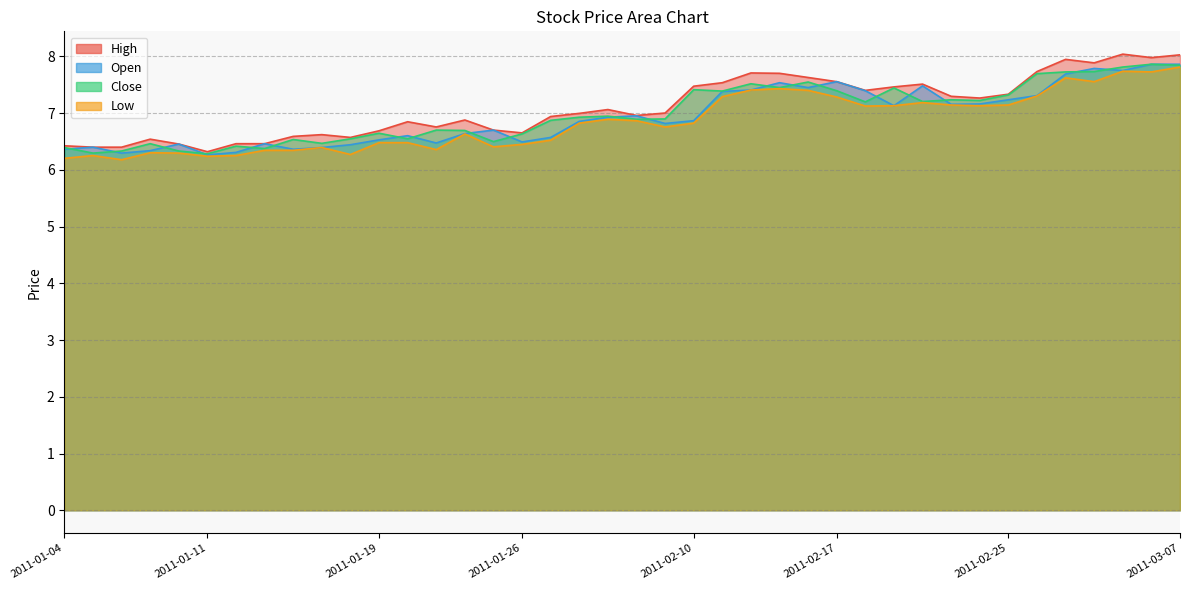

Which has a higher value, 2011-01-10 or 2011-01-06?

2011-01-10